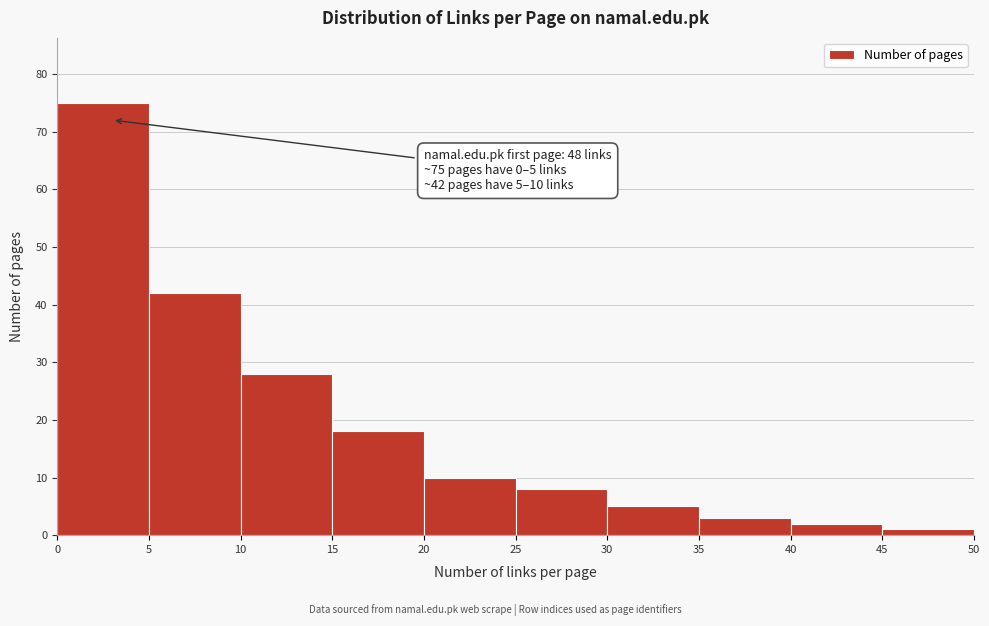

Over which range of the x-axis is the bar tallest?

0 to 5